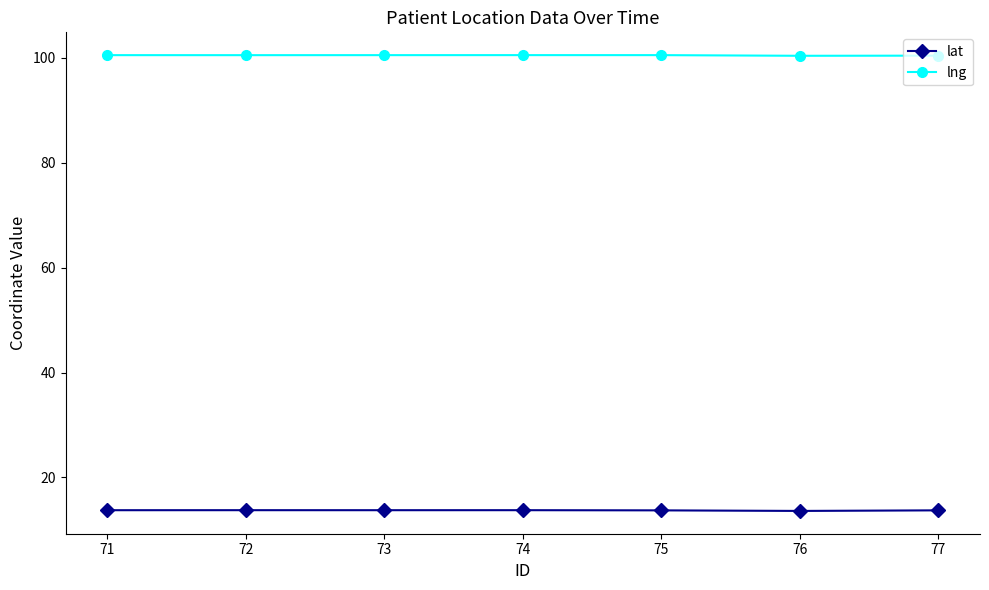

How many lng values are between 100 and 101?

7